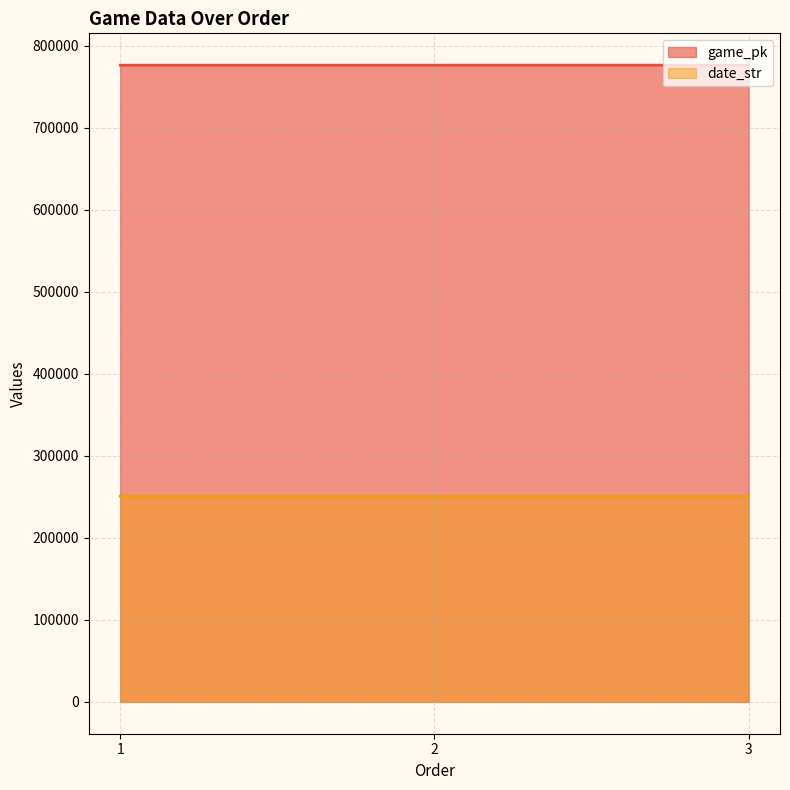

True or false: game_pk has a value of 1243490 at 3.

False